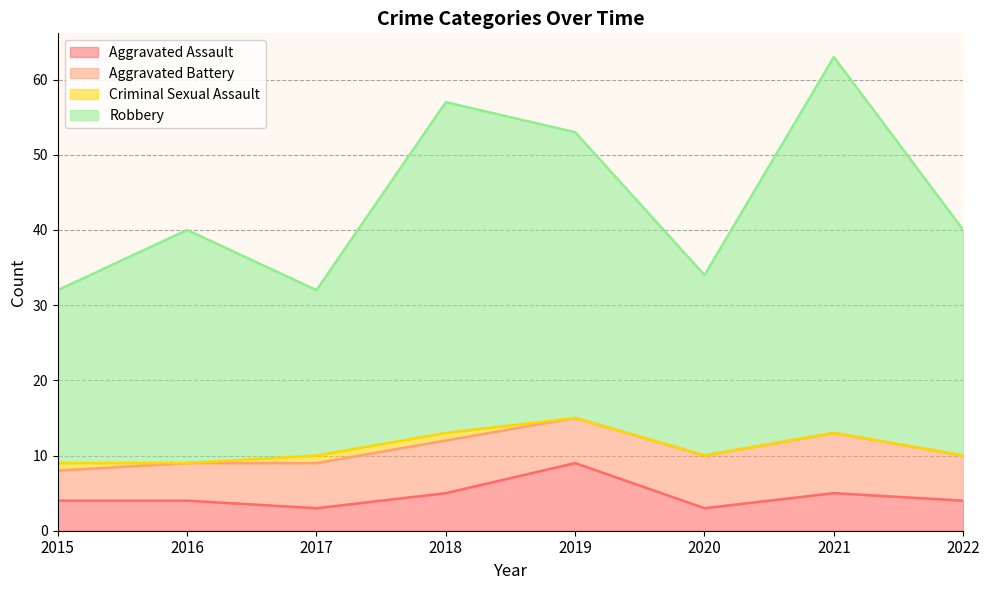

Between 2021 and 2020, which is larger?

2021